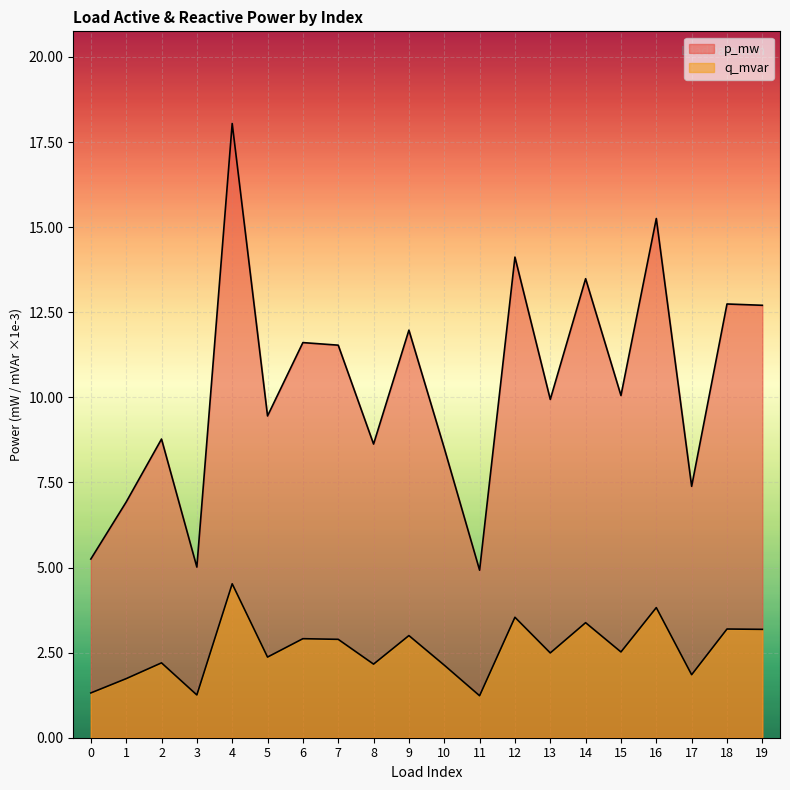

How many p_mw values are between 0 and 1?

20